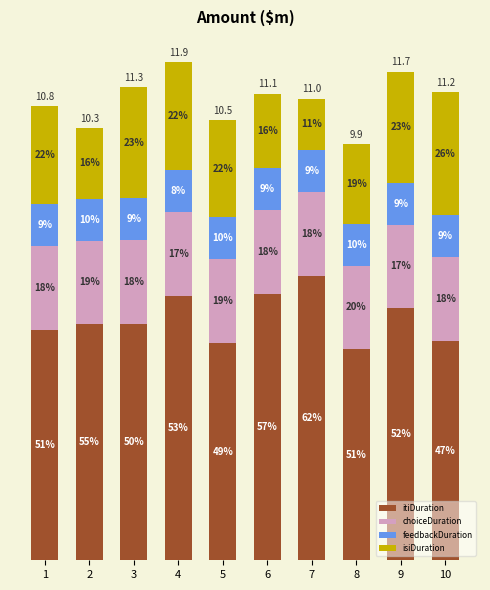

What is the difference between the maximum and minimum values in the itiDuration series?

1.8